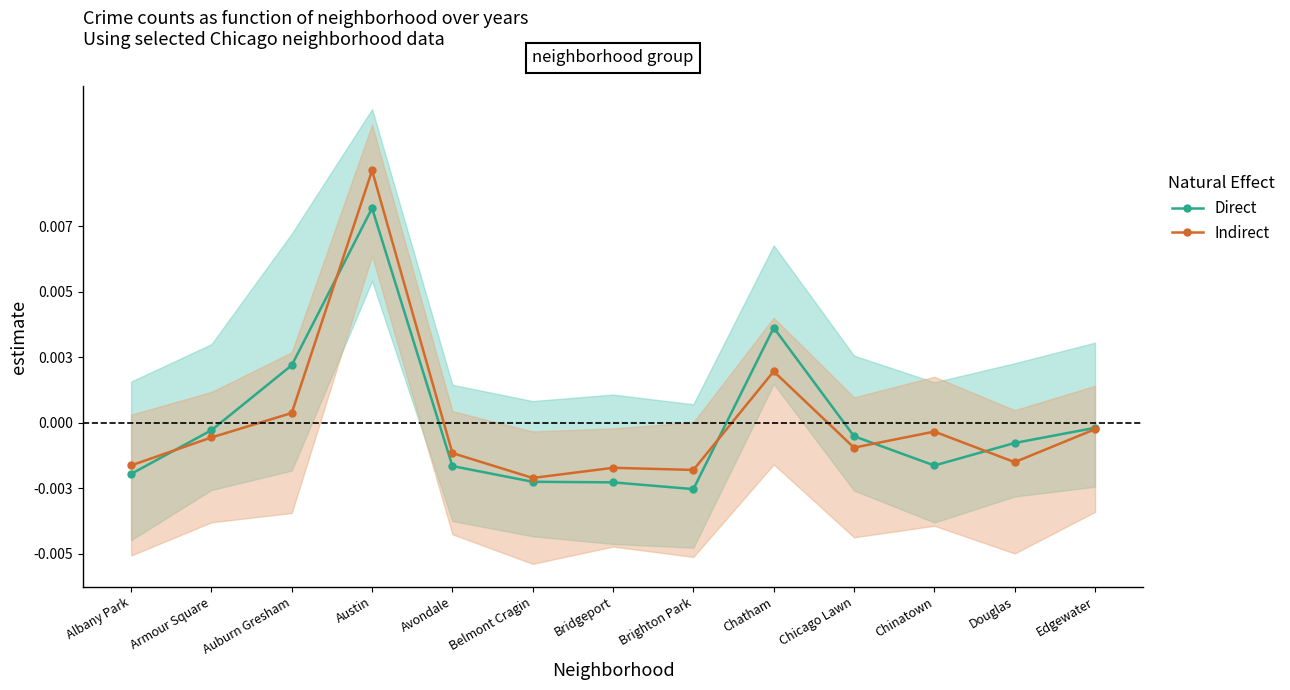

How many values in the Direct series are below 0?

10